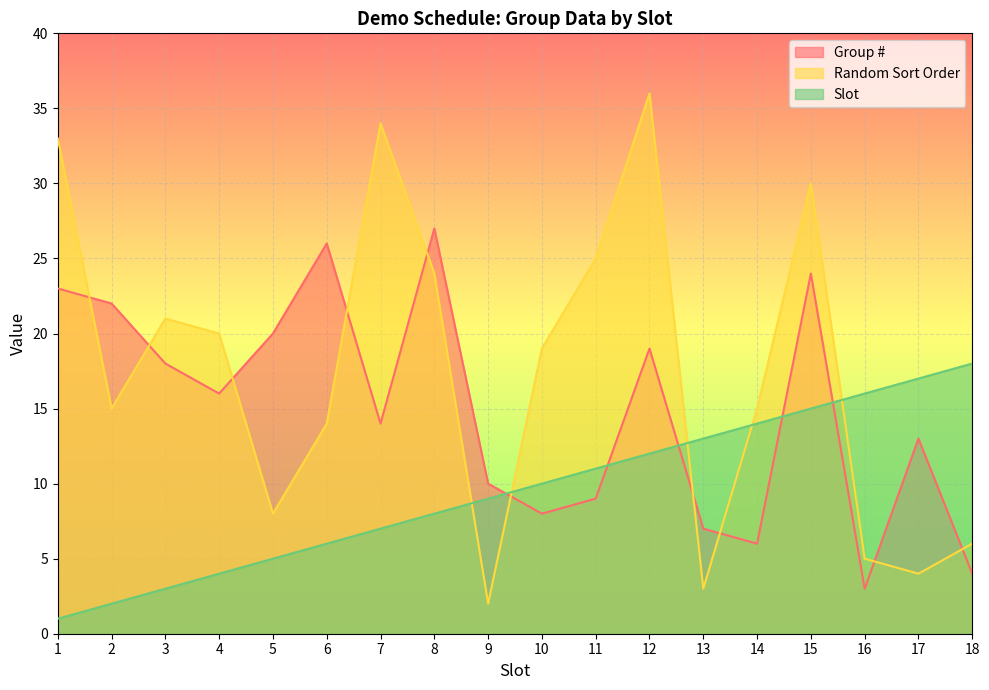

What is the value of the Slot point at the 14th from the left?

14